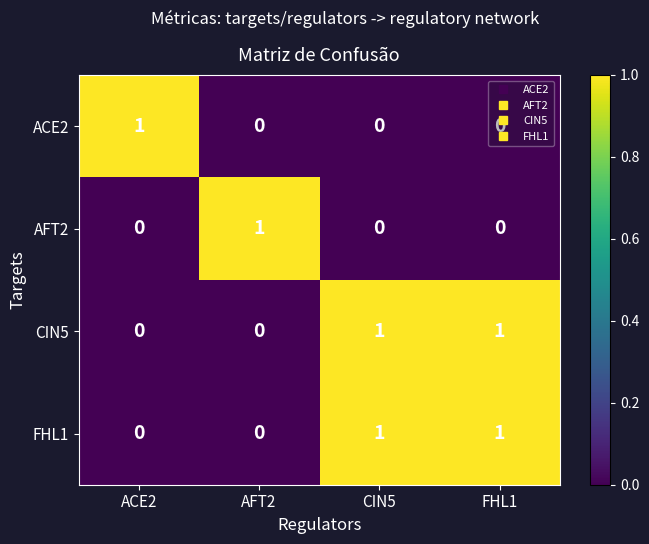

Is the value of AFT2 at AFT2 greater than the value of ACE2 at AFT2?

Yes